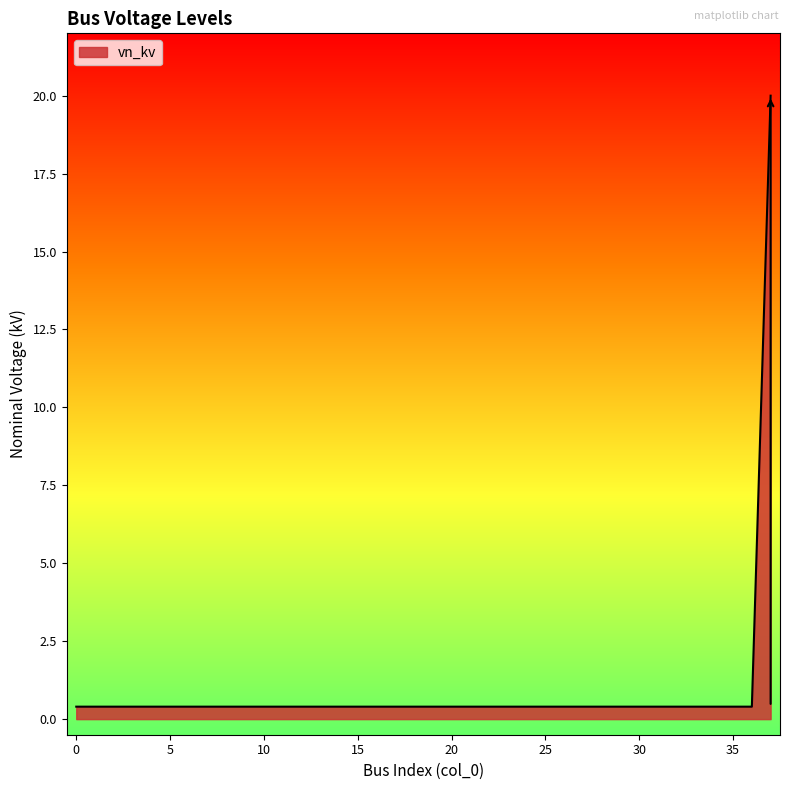

What is the maximum value shown in the chart?

20.0